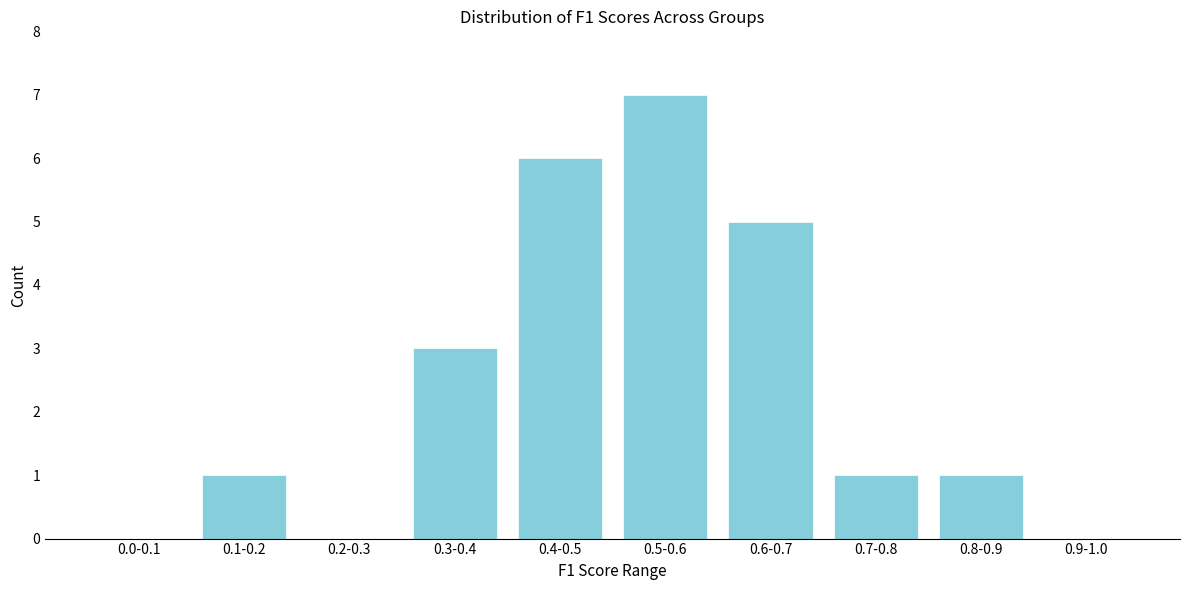

Reading right to left, transcribe all the data shown in this chart.

0.9-1.0=0	0.8-0.9=1	0.7-0.8=1	0.6-0.7=5	0.5-0.6=7	0.4-0.5=6	0.3-0.4=3	0.2-0.3=0	0.1-0.2=1	0.0-0.1=0